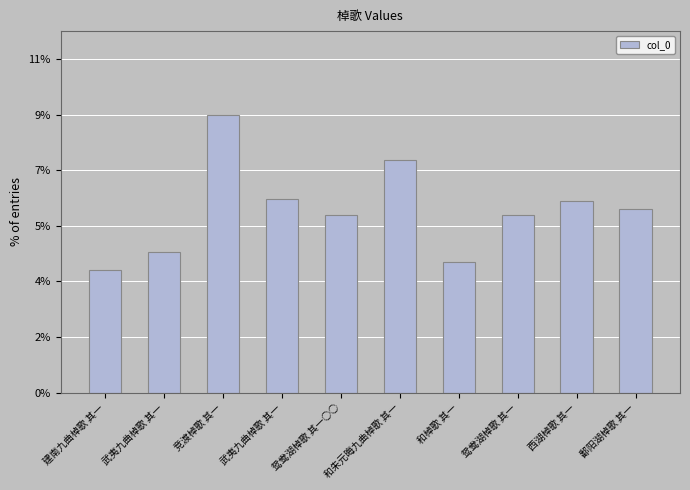

Are the bars horizontal?

No